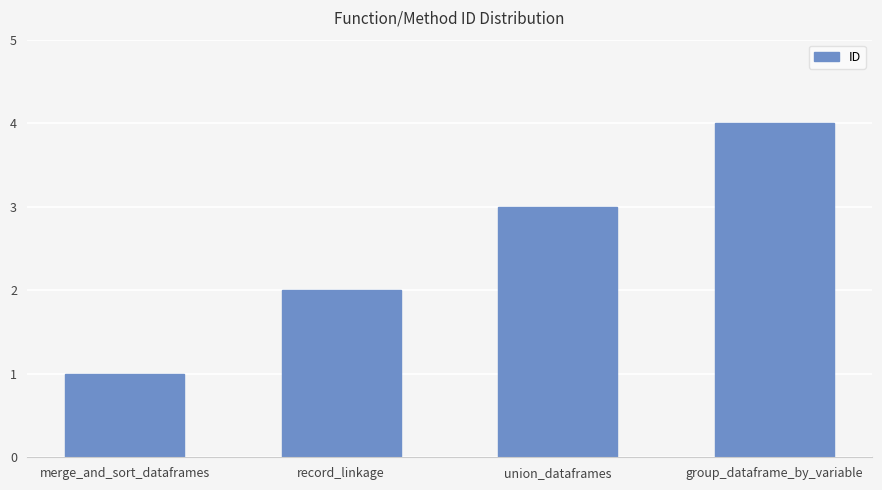

List the labels in order of value, smallest first.

merge_and_sort_dataframes, record_linkage, union_dataframes, group_dataframe_by_variable